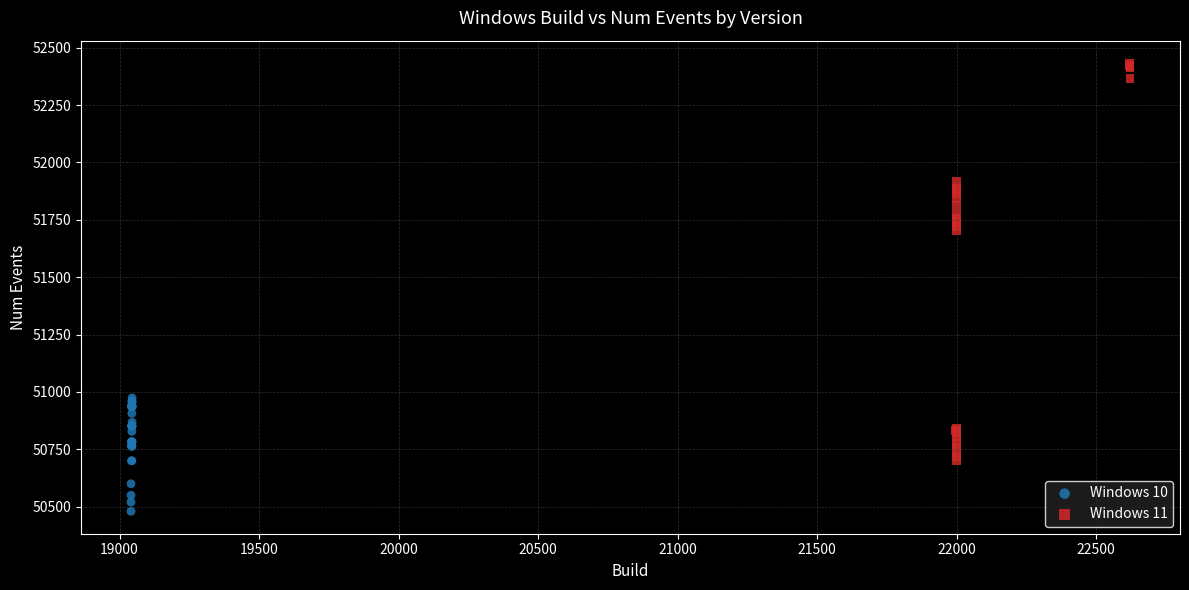

Which series contains the highest Y value?

Windows 11